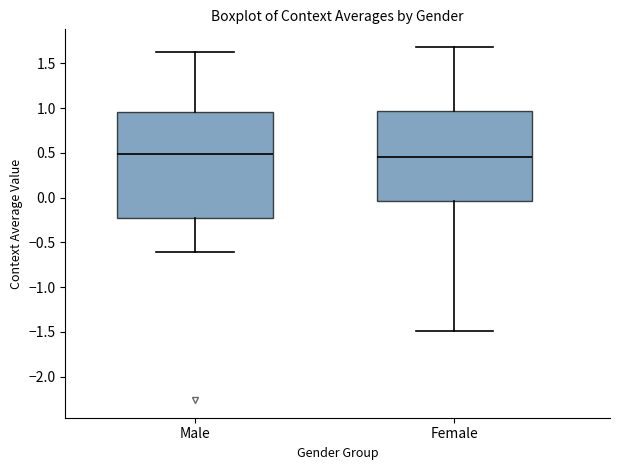

Comparing the boxes themselves (not the whiskers), which one is the tallest?

Male